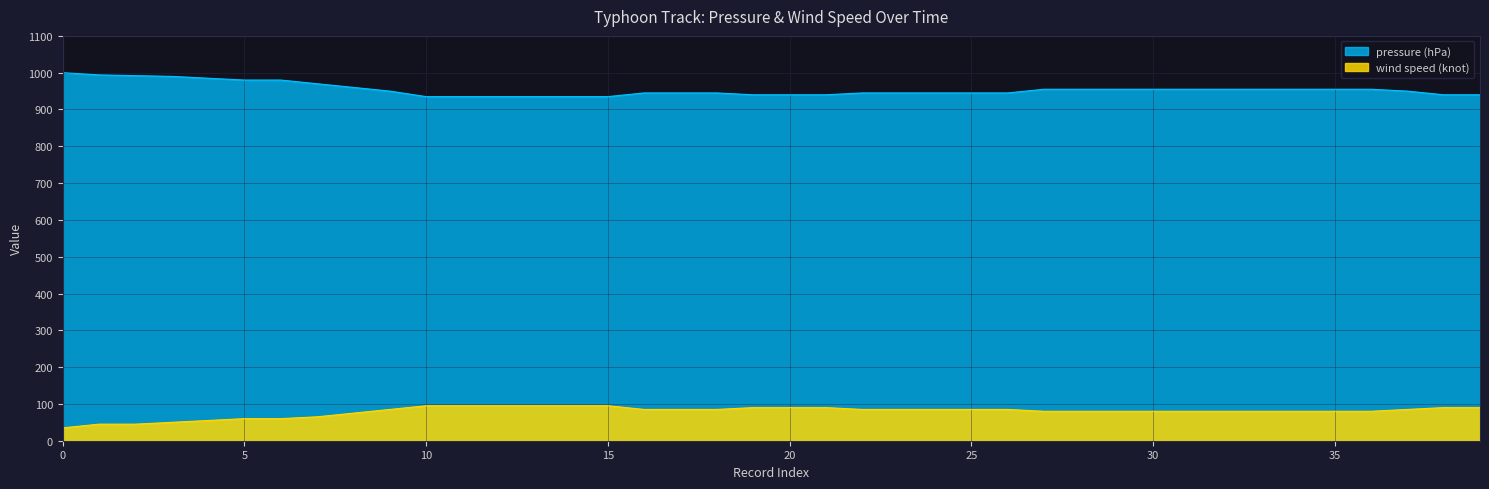

The wind speed (knot) series shows 80 at 36. True or false?

True